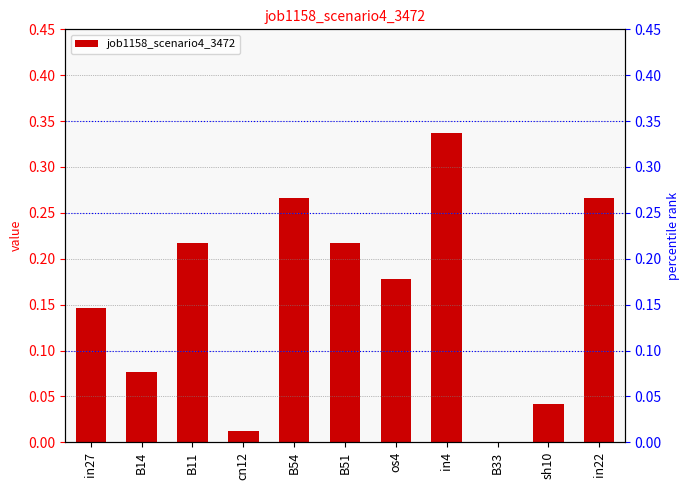

How many series are shown in this chart?

1